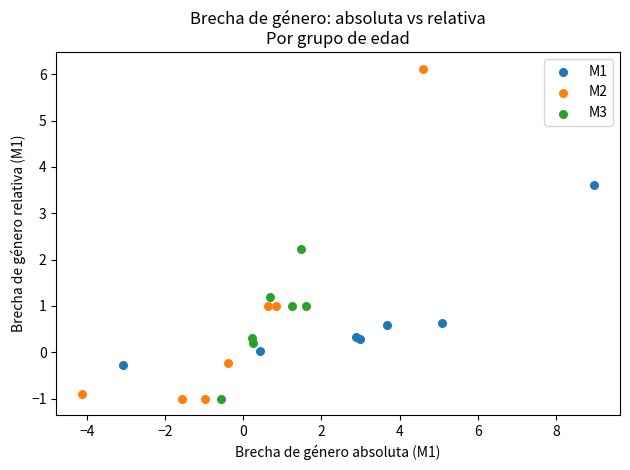

Which series has the largest Y range (max minus min)?

M2